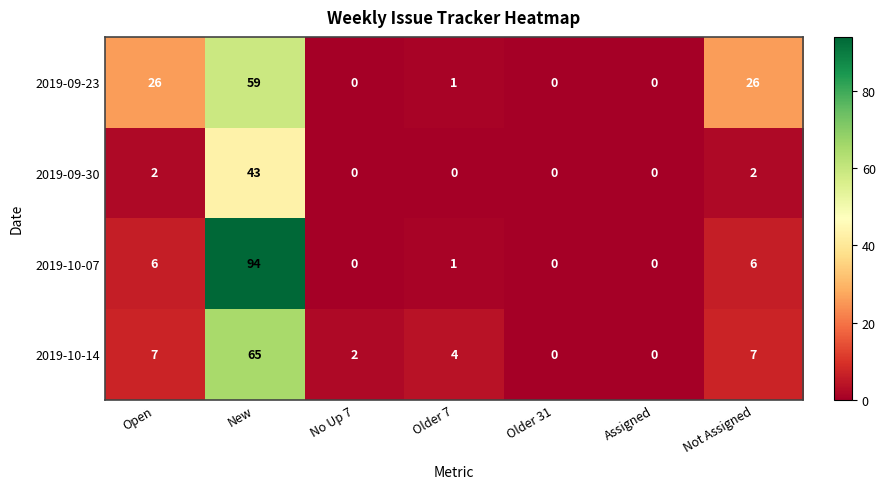

True or false: 2019-10-14 has a value of 65 at New.

True